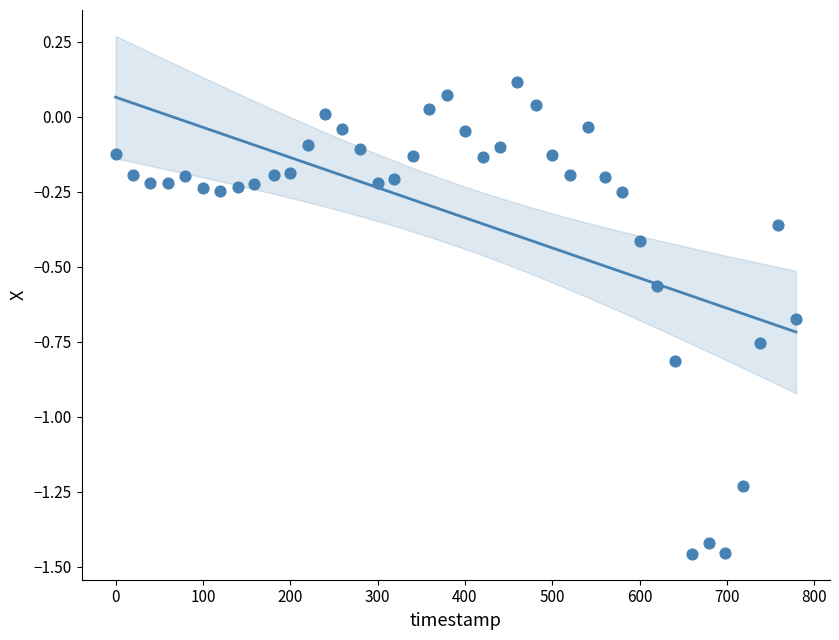

What is the range of Y values (max minus min)?

1.6